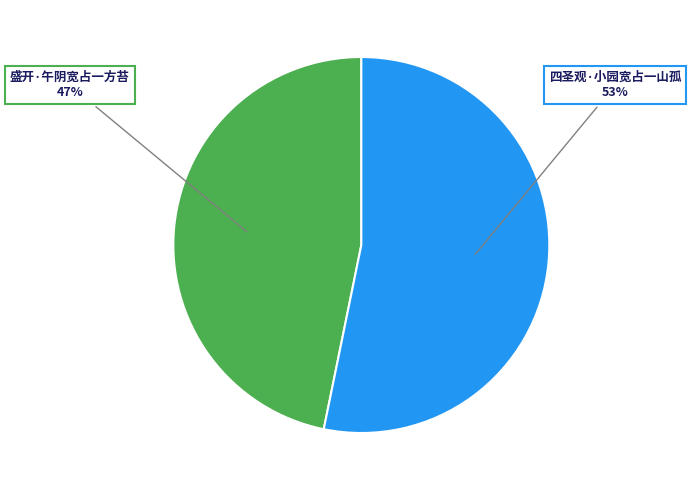

The 四圣观·小园宽占一山孤 slice represents 39% of the pie. True or false?

False